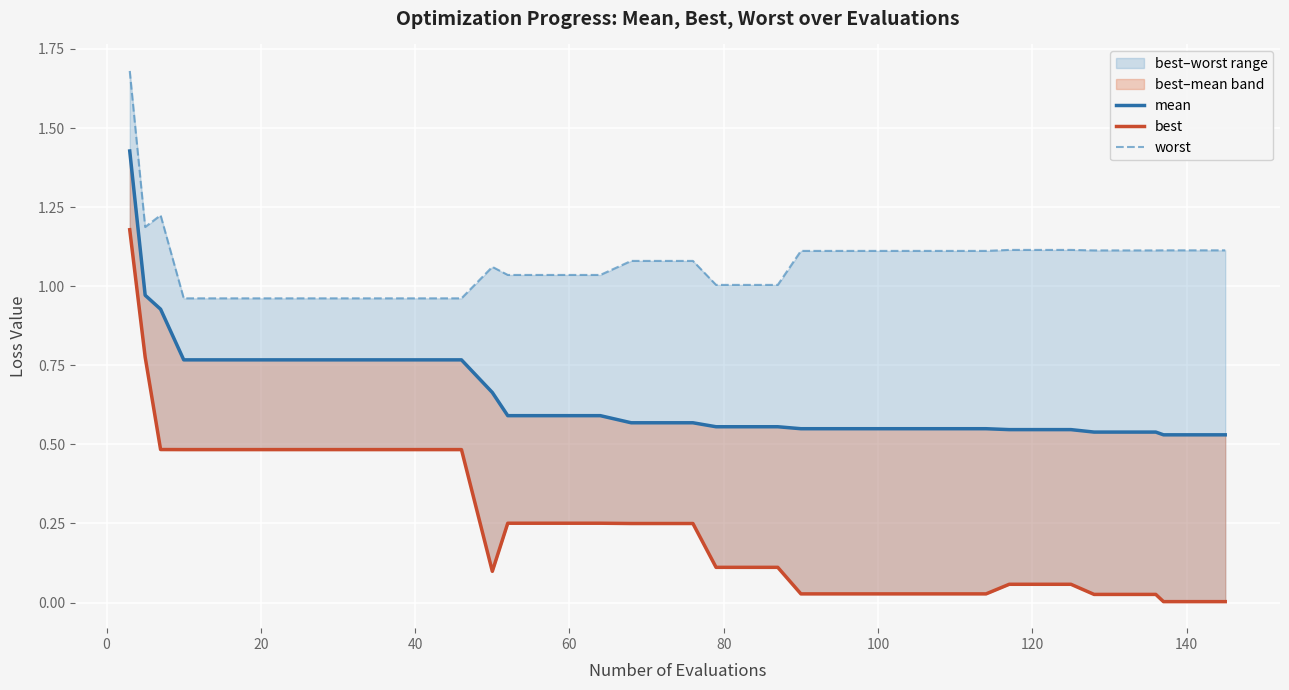

What are all the series names shown in the legend?

mean, best, worst